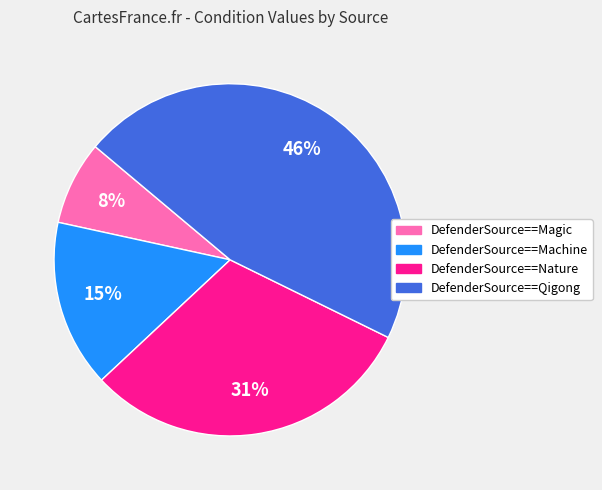

What is the smallest slice in the pie chart?

DefenderSource==Magic